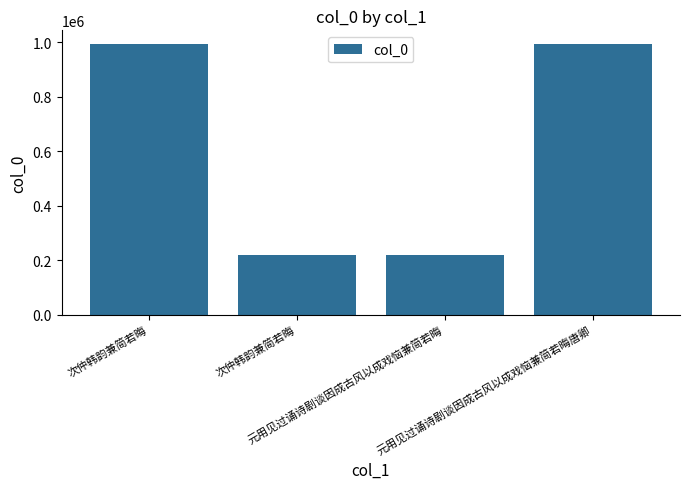

Reading left to right, extract all data points from this chart.

次仲韩韵兼简若晦=993652	次仲韩韵兼简若晦=219312	元用见过诵诗剧谈因成古风以成戏恼兼简若晦=219135	元用见过诵诗剧谈因成古风以成戏恼兼简若晦唐卿=993773